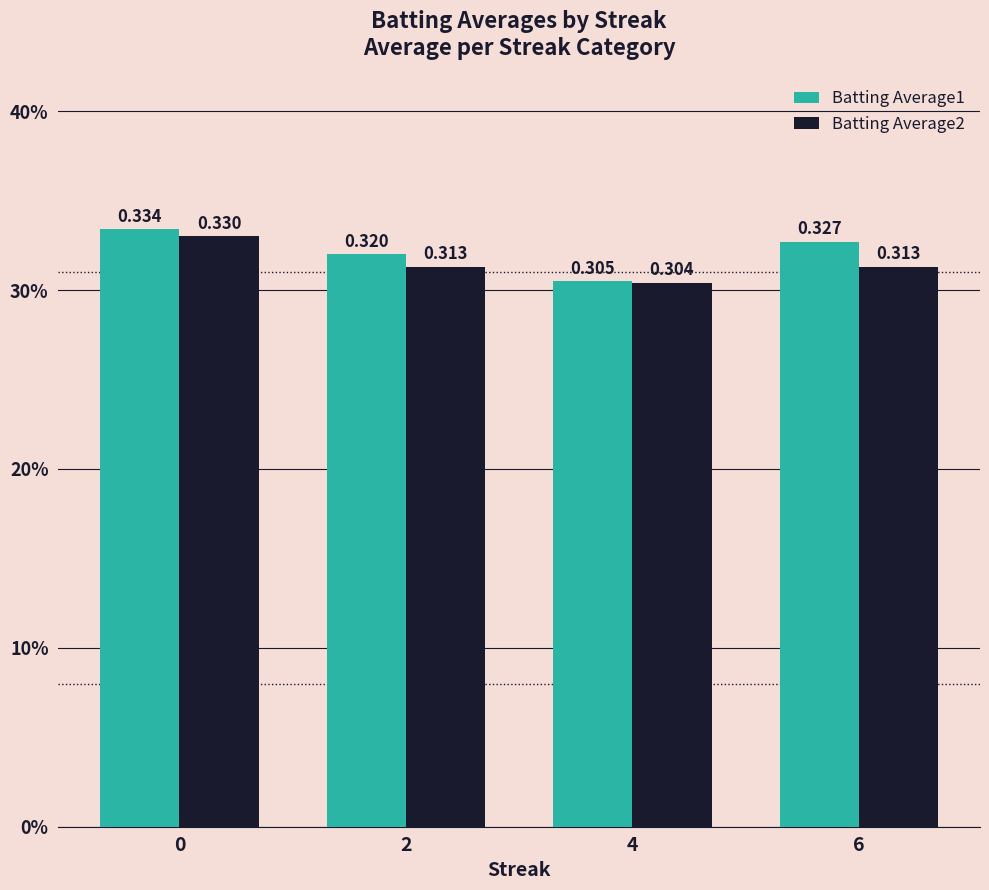

What is the sum of the Batting Average1 values at 4 and 6?

0.6